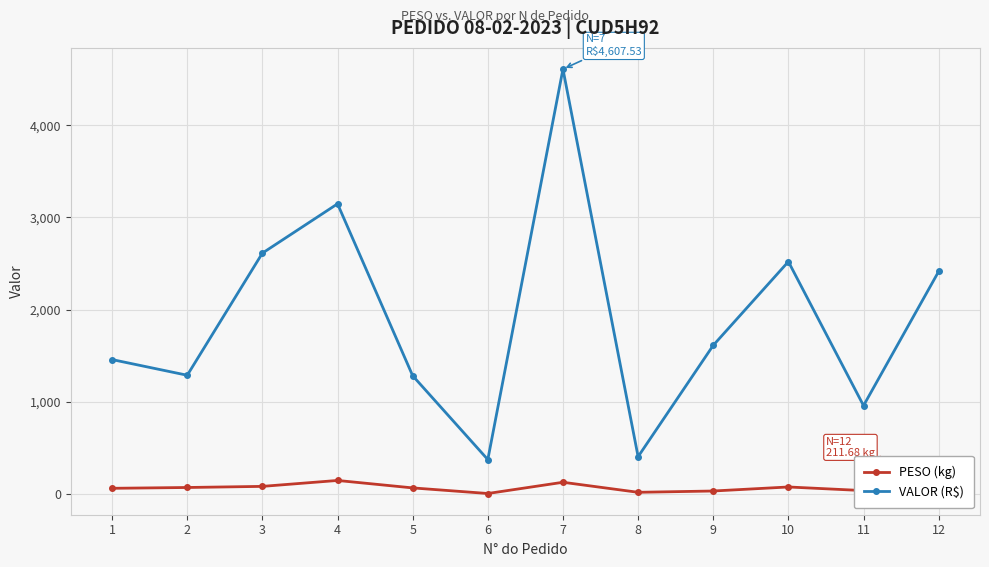

Is the value of VALOR (R$) at 10 greater than the value of PESO (kg) at 9?

Yes